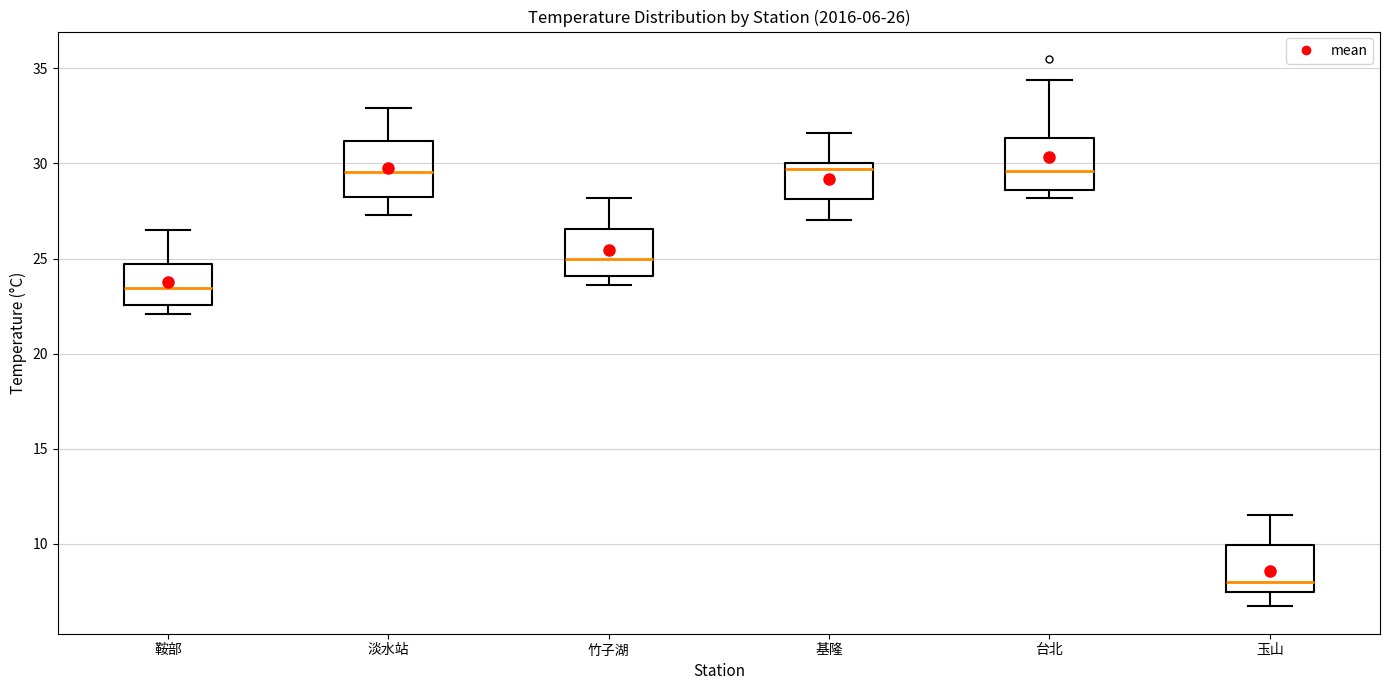

Which box has the lowest median line?

玉山